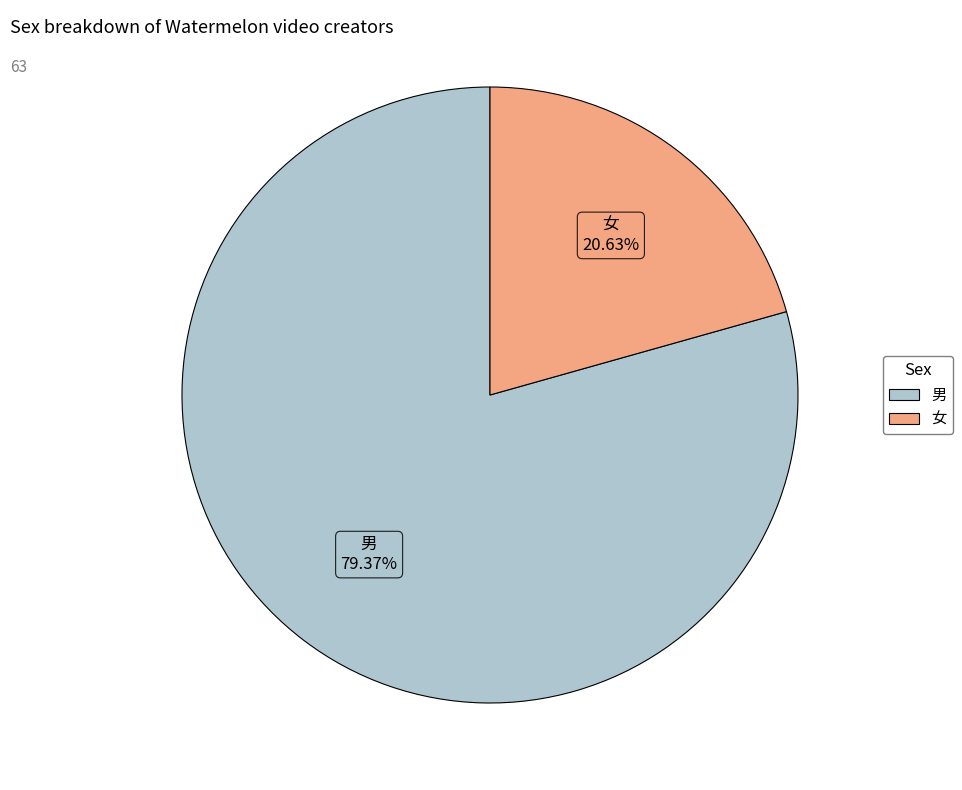

Which has a higher value, 女 or 男?

男